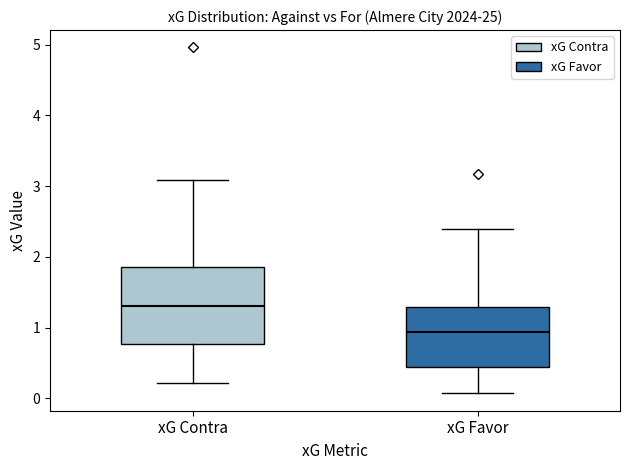

Which box has the highest median line?

xG Contra